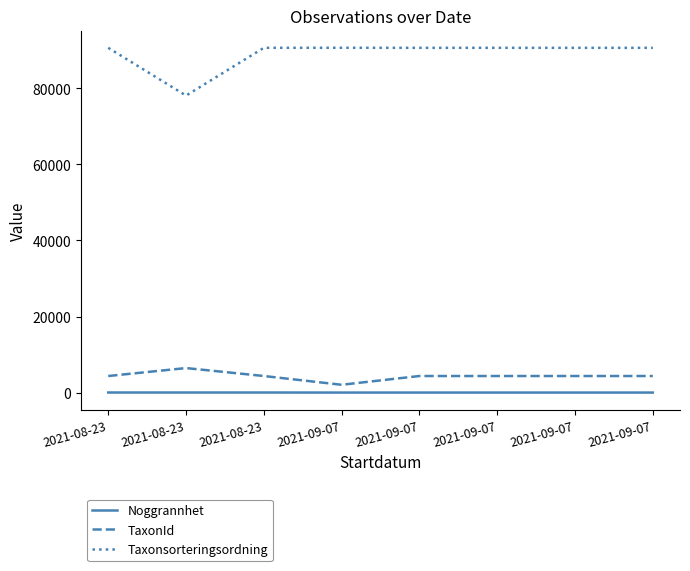

Reading right to left, extract all data points from this chart.

Noggrannhet: 2021-09-07=10	2021-09-07=10	2021-09-07=10	2021-09-07=10	2021-09-07=10	2021-08-23=25	2021-08-23=25	2021-08-23=25
TaxonId: 2021-09-07=4364	2021-09-07=4364	2021-09-07=4364	2021-09-07=4364	2021-09-07=2059	2021-08-23=4364	2021-08-23=6453	2021-08-23=4364
Taxonsorteringsordning: 2021-09-07=90653	2021-09-07=90653	2021-09-07=90653	2021-09-07=90653	2021-09-07=90669	2021-08-23=90653	2021-08-23=78098	2021-08-23=90653